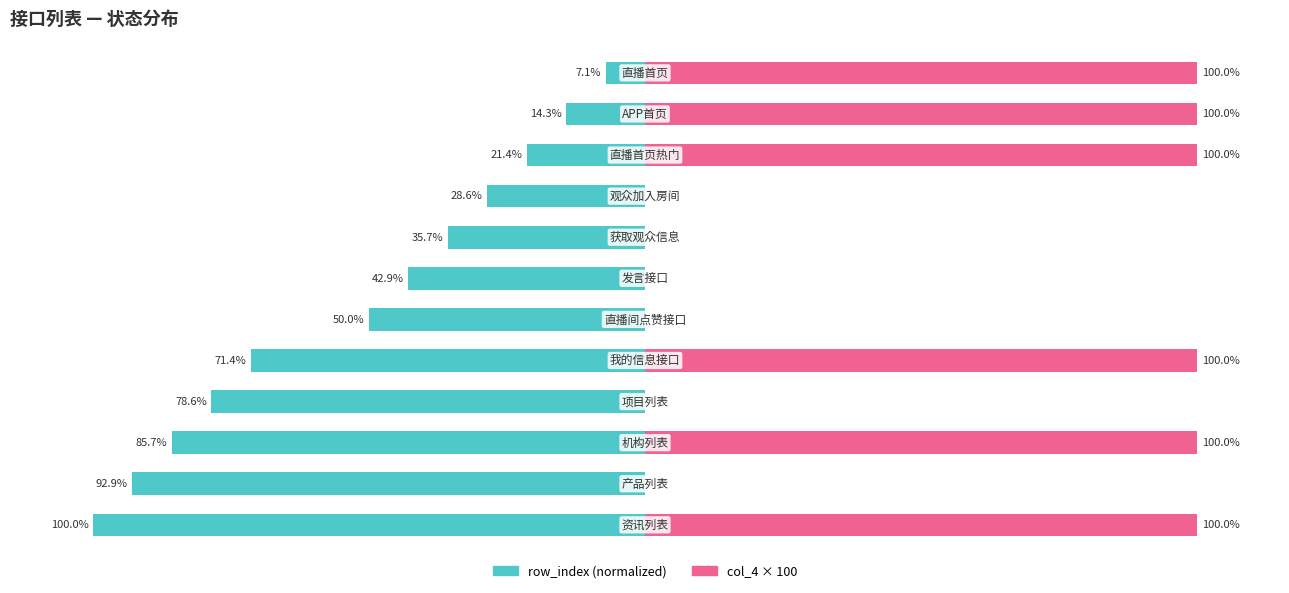

What is the sum of all col_4 × 100 values?

600.0